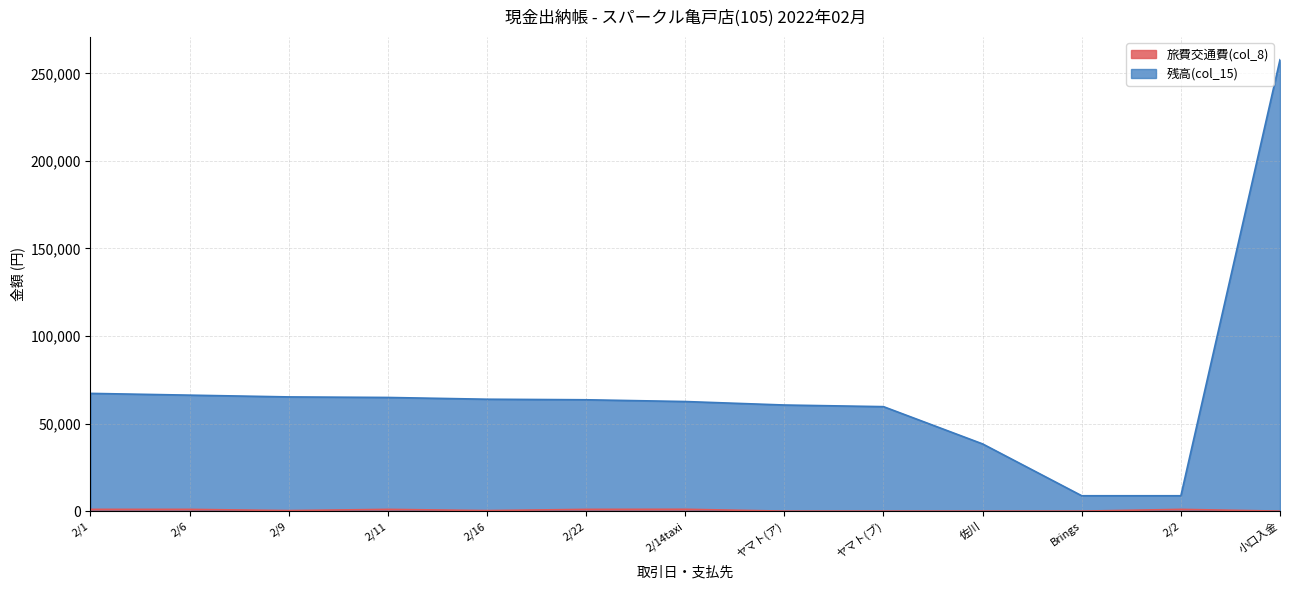

What is the difference between the highest and lowest values at 21?

66231